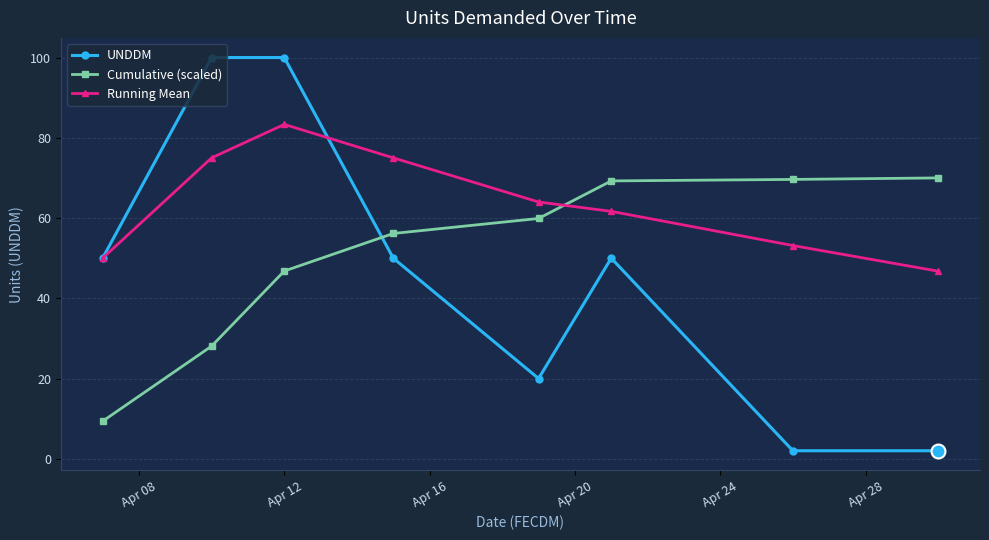

Rank the series by their maximum value, from highest to lowest.

UNDDM, Running Mean, Cumulative (scaled)